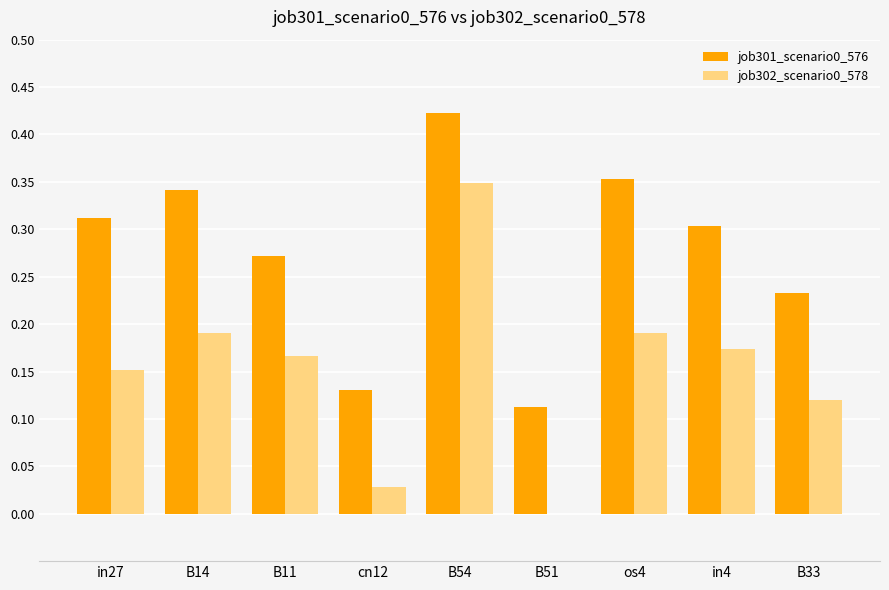

What is the sum of all job301_scenario0_576 values?

2.5